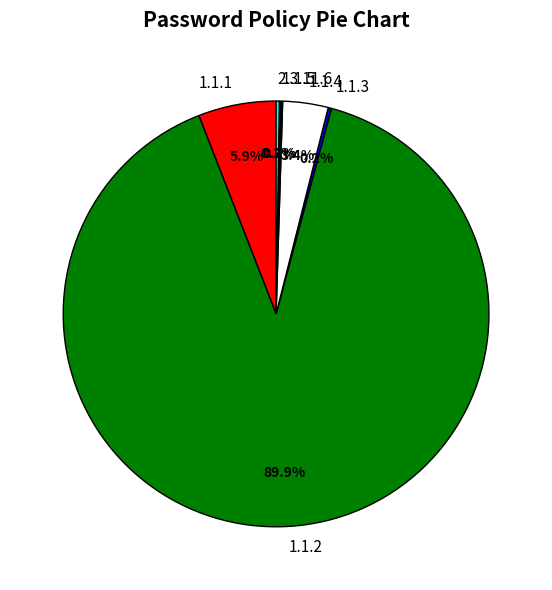

What is the largest slice in the pie chart?

1.1.2